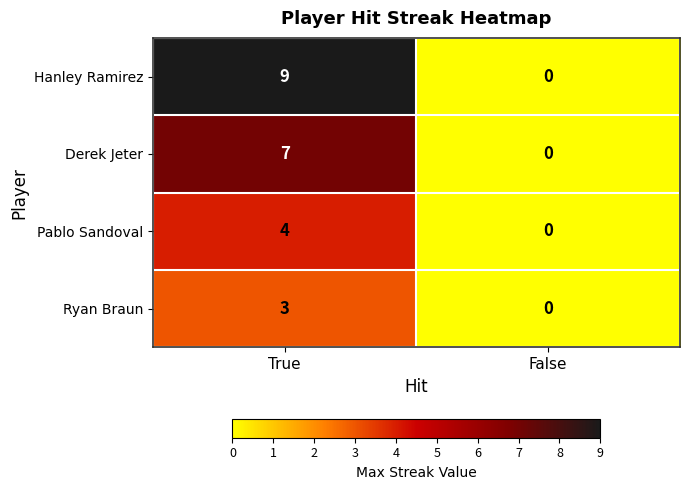

Which series changed the most between True and False?

Hanley Ramirez